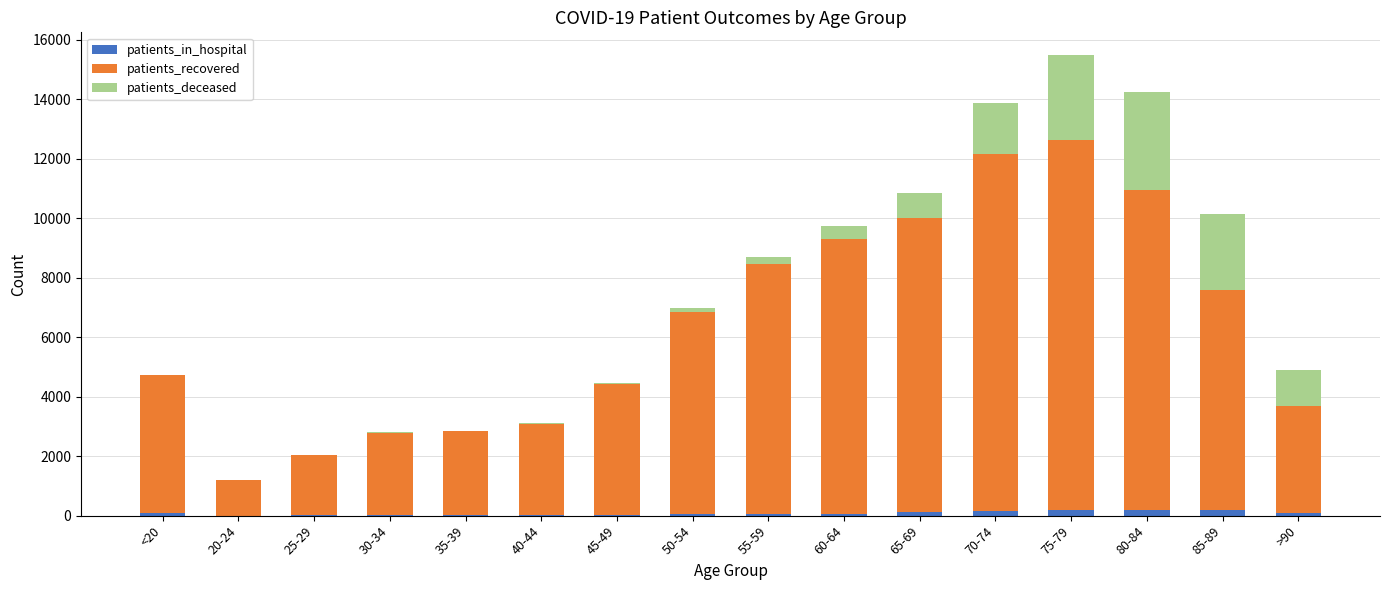

Does the chart contain stacked bars?

Yes